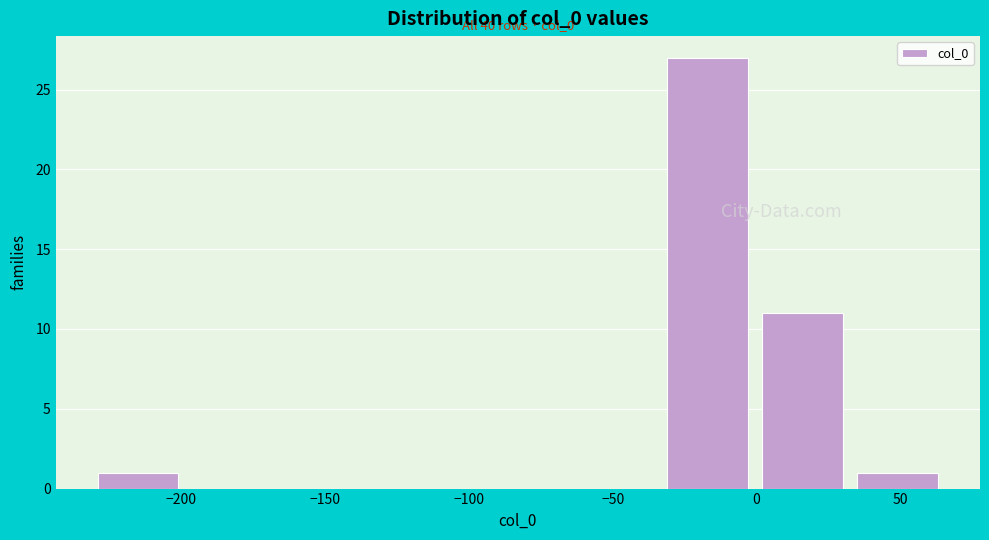

Over which range of the x-axis is the bar tallest?

-30 to 0